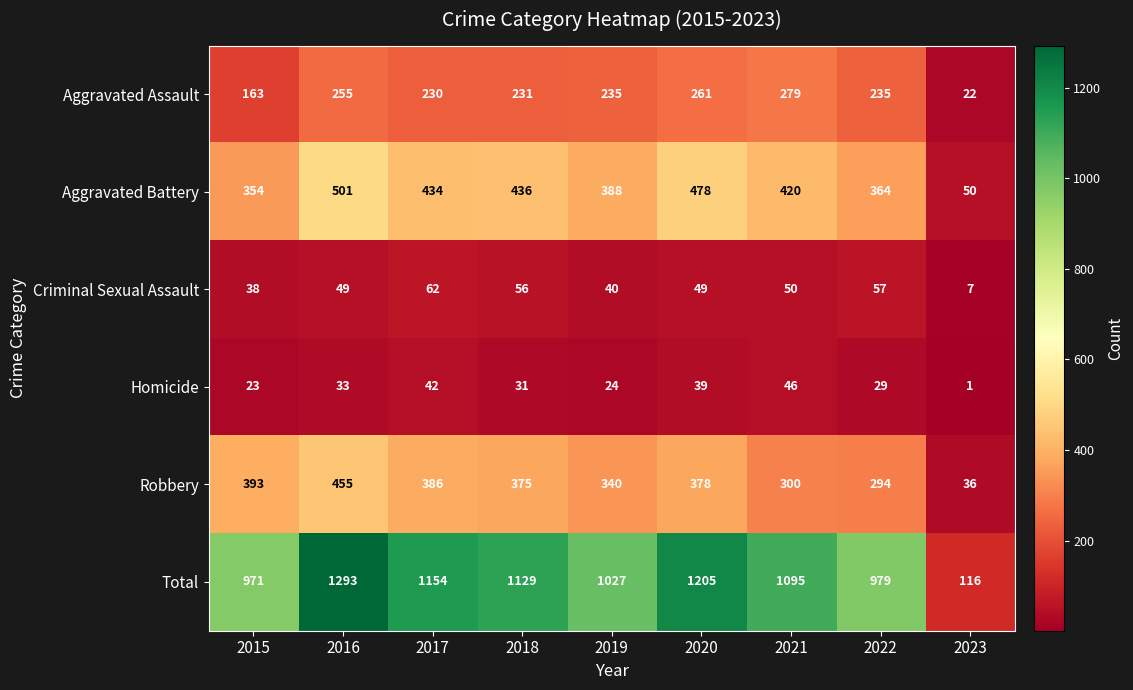

Which series has the largest range (max minus min)?

Total